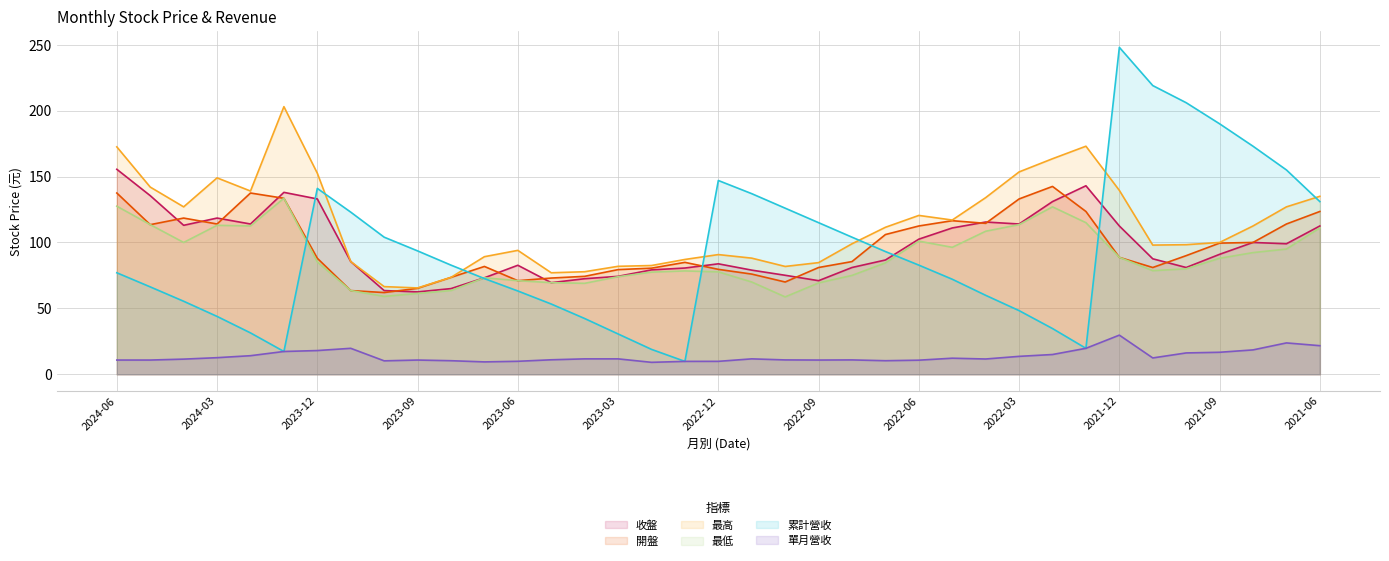

True or false: 最低 and 收盤 intersect in this chart.

False